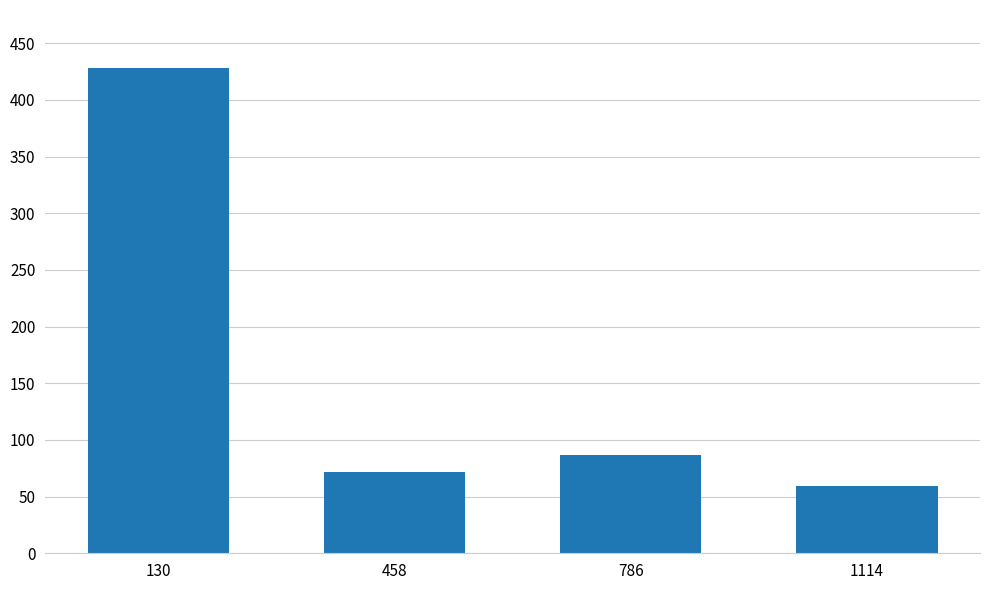

List the labels in order of value, largest first.

130, 786, 458, 1114